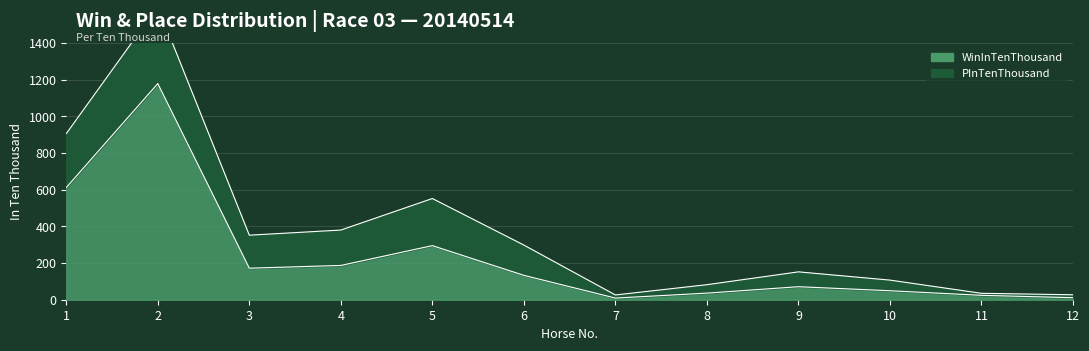

What is the change in value from 1 to 2?

+567